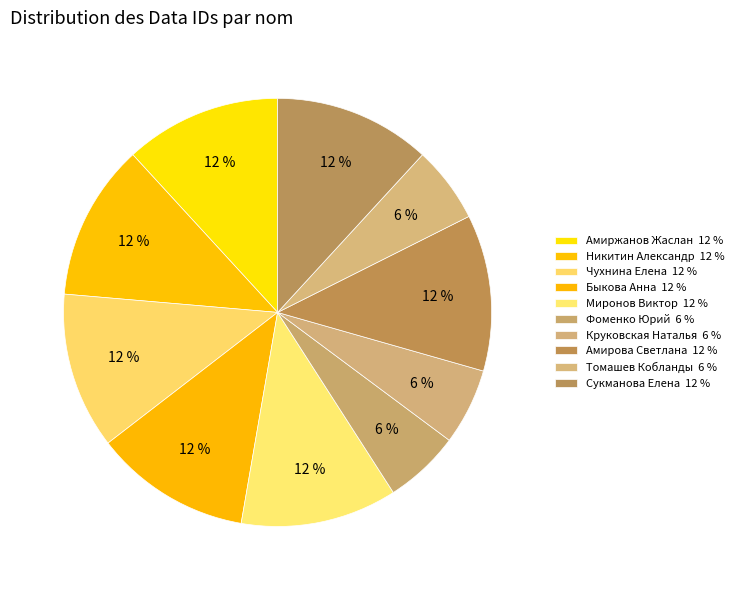

Count the number of slices in the pie.

10